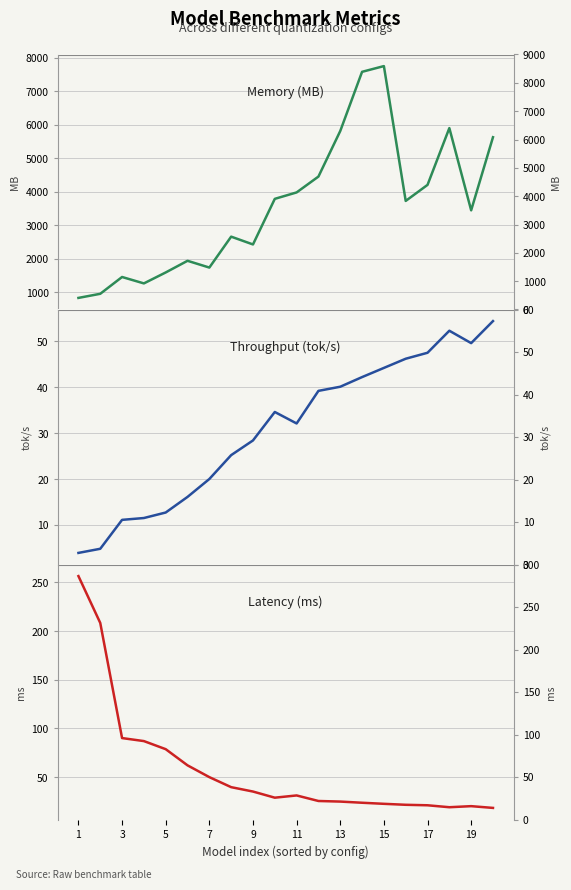

Rank the series at 3 from highest to lowest value.

Memory (MB), Latency (ms), Throughput (tok/s)